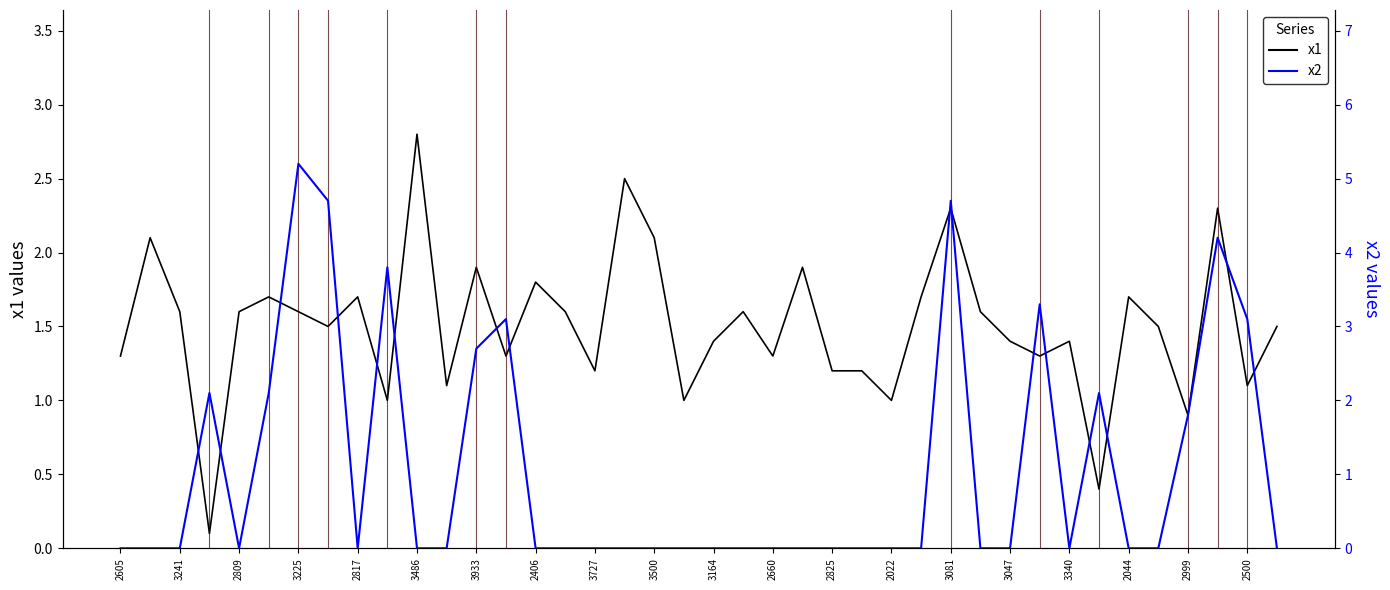

Where do x2 and x1 first cross each other?

2809 and 3225